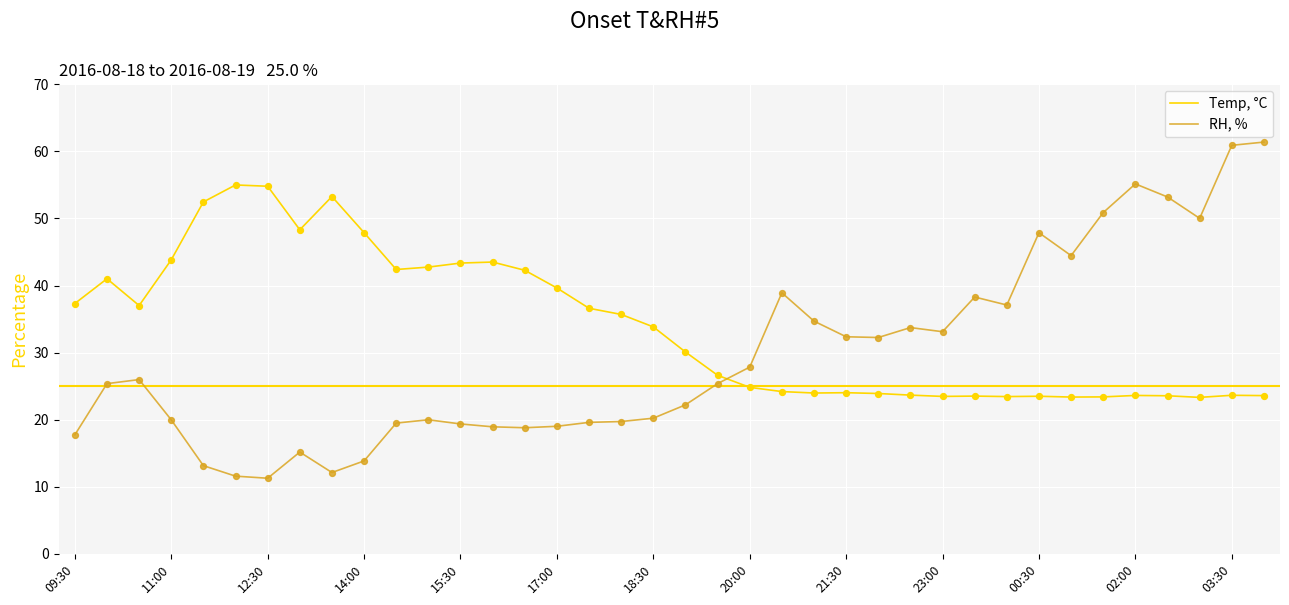

What is the smallest value displayed?

11.3